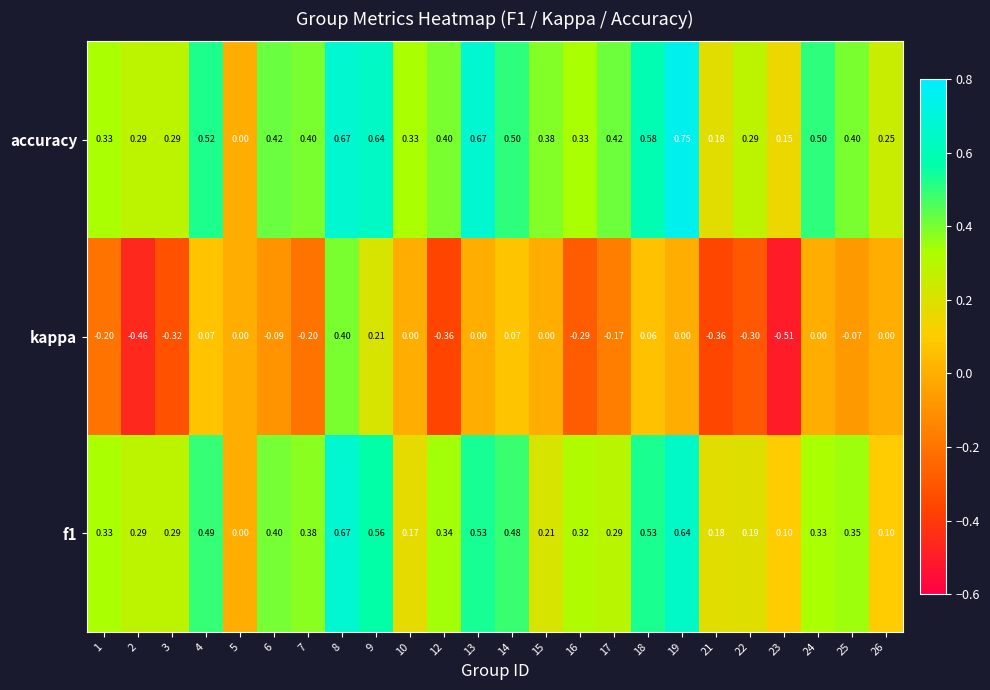

Which label corresponds to the largest value in the chart?

19